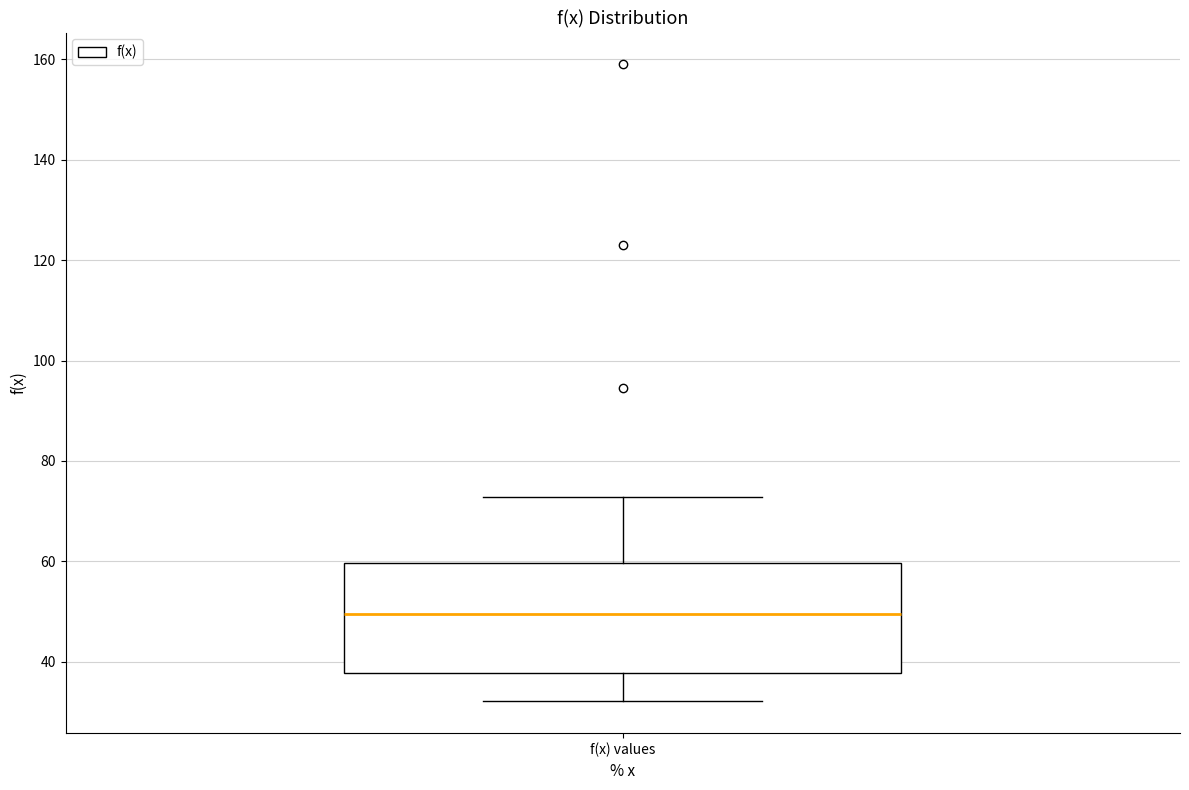

Read this box plot against the y-axis: the position of the median line, the range covered by the box, and the ends of both whiskers. The values are not printed on the chart, so give them approximately, as read against the axis.

median 50, box 38 to 60, whiskers 32 to 72